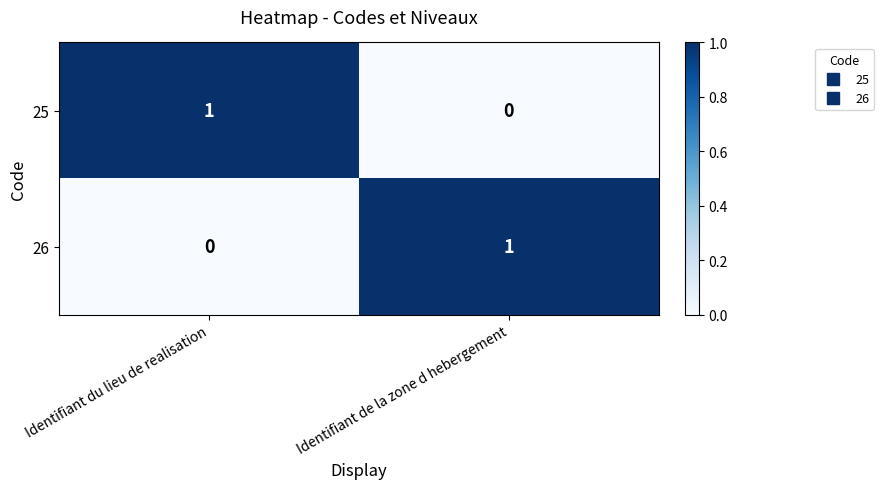

At which label does 25 reach its peak?

Identifiant du lieu de realisation